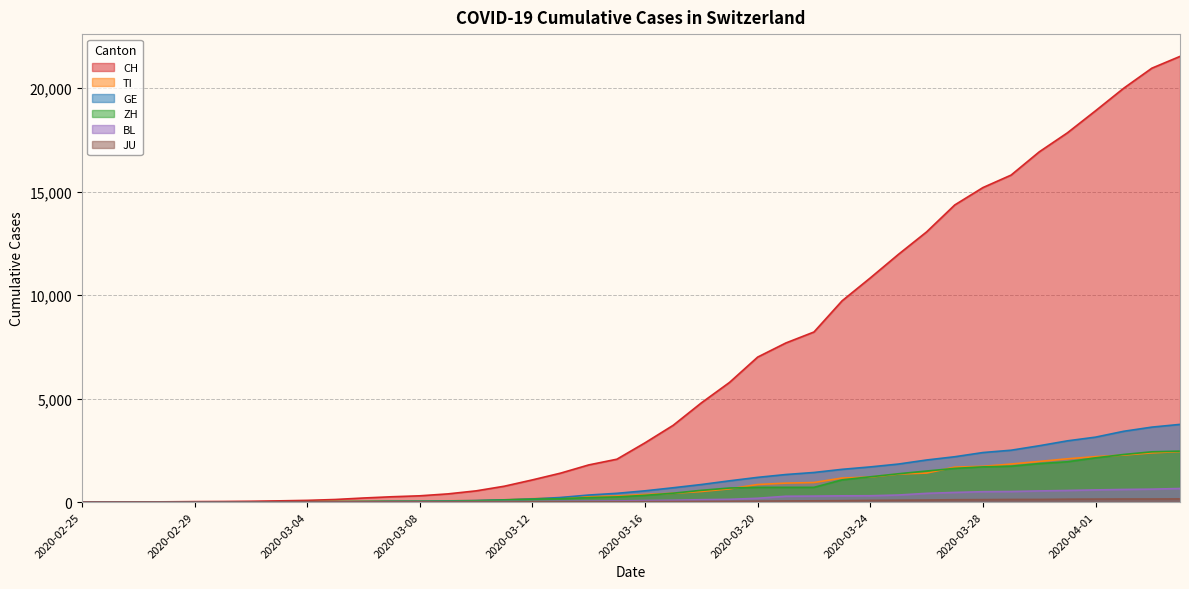

What is the sum of all TI values?

29715